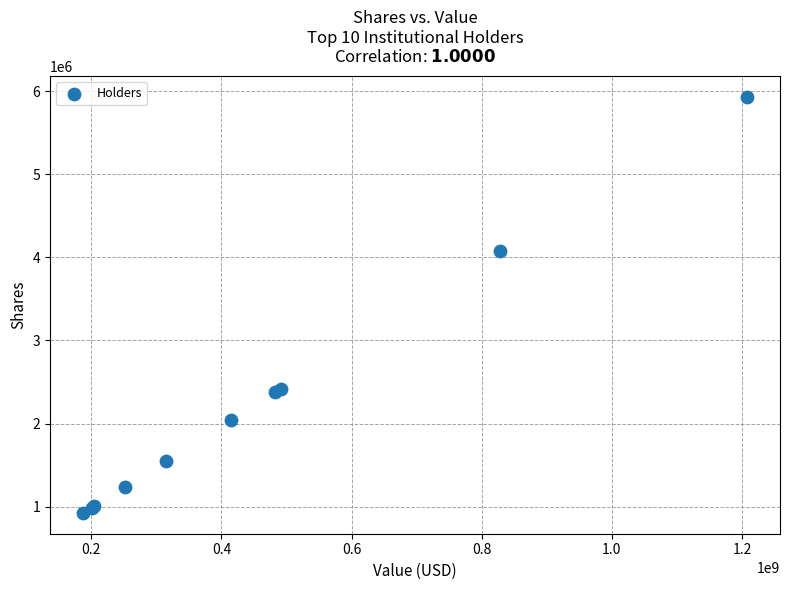

What Y value in the scatter plot is closest to 3428744?

4073574